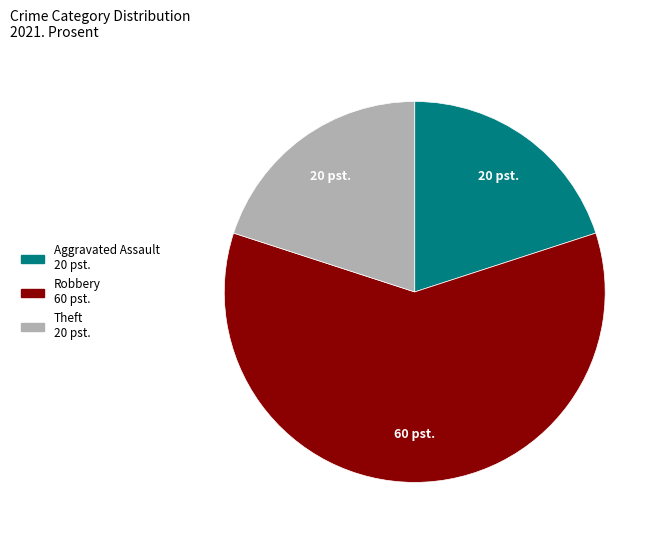

Is there a majority slice in this chart?

Yes